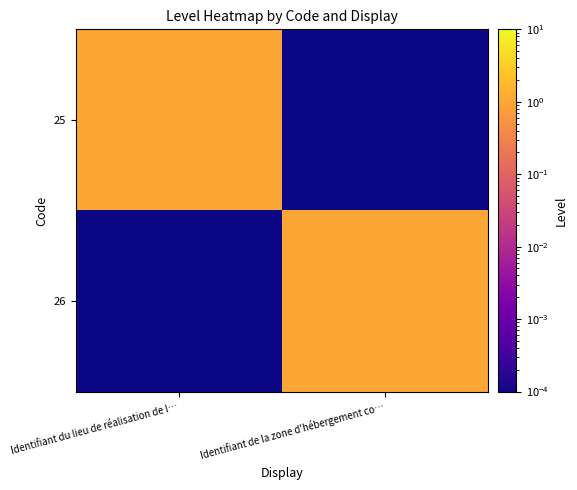

Reading left to right, list all the values displayed in this chart.

25: Identifiant du lieu de réalisation de l…=1.0	Identifiant de la zone d'hébergement co…=0.0
26: Identifiant du lieu de réalisation de l…=0.0	Identifiant de la zone d'hébergement co…=1.0